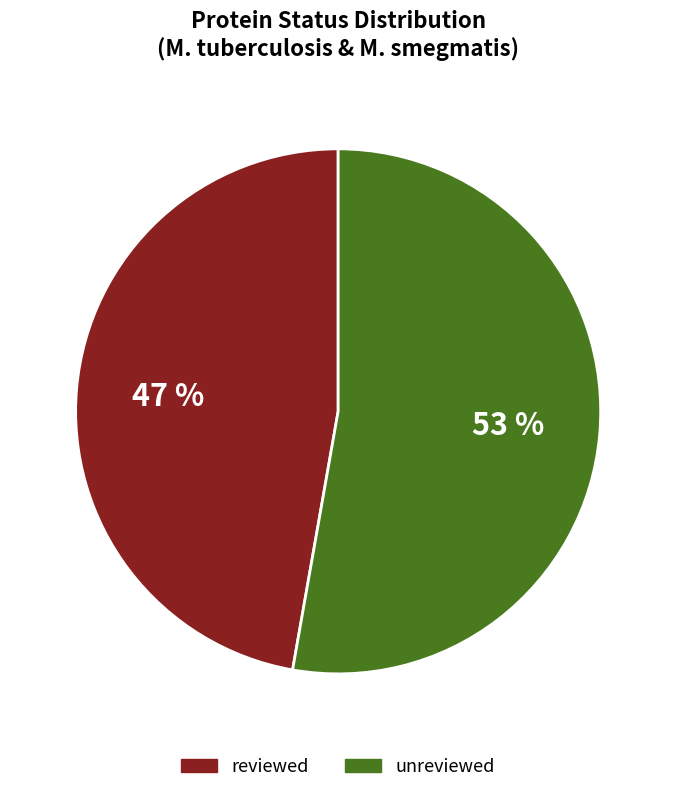

To the nearest percent, what is the combined percentage of unreviewed and reviewed?

100%